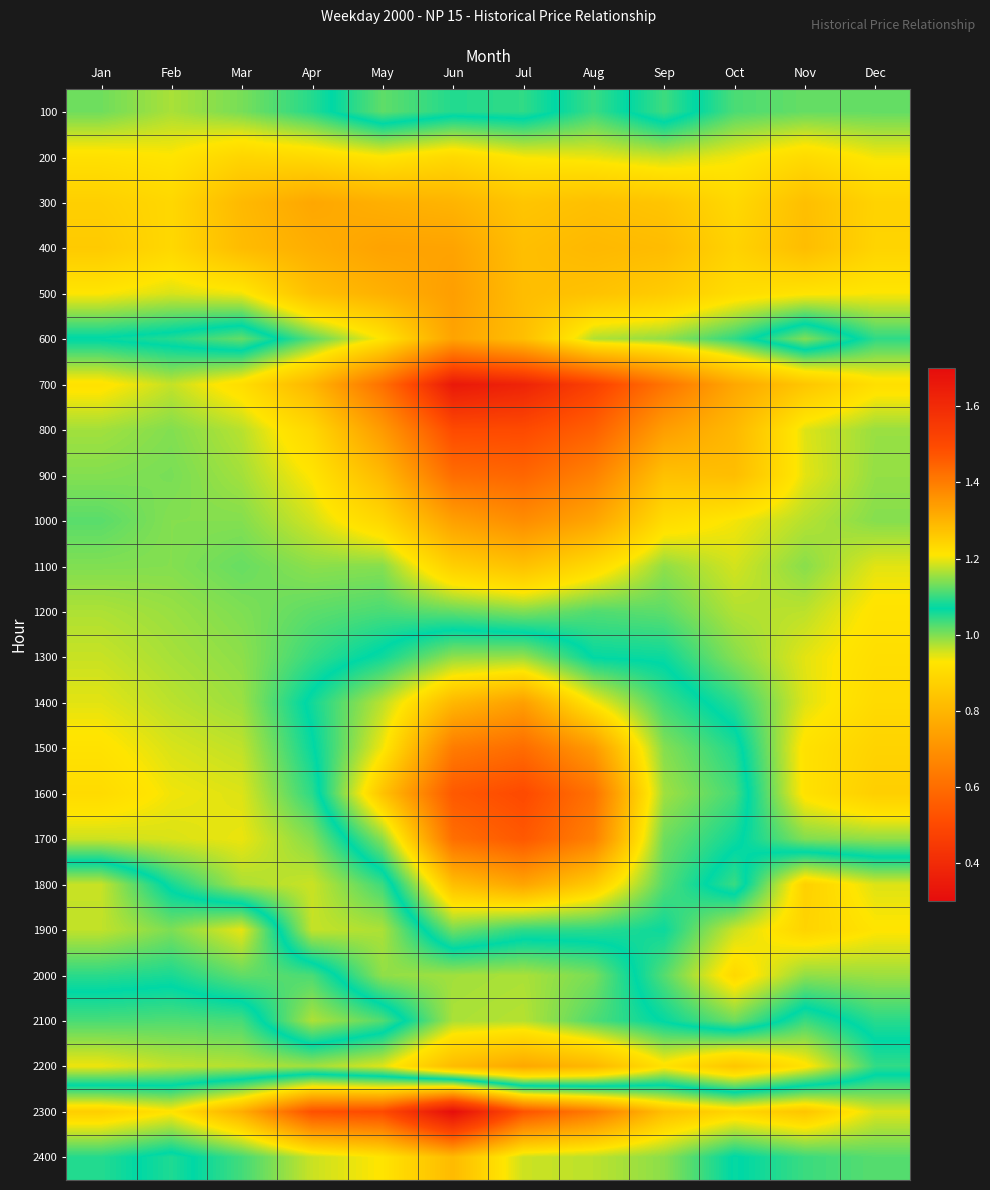

What is the total value across all series at Sep?

24.0